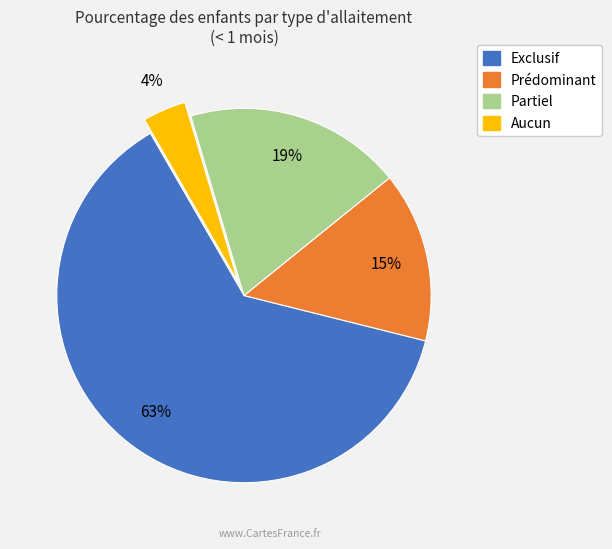

Which has a higher value, Partiel or Prédominant?

Partiel